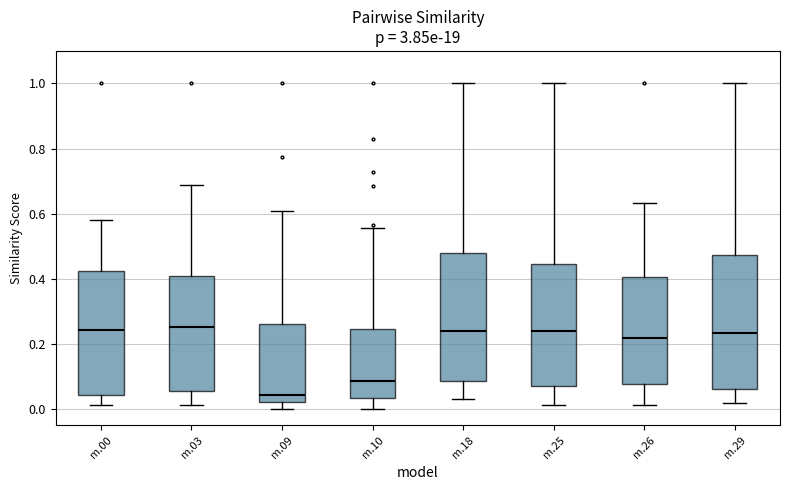

Reading left to right, read every box against the y-axis: the position of its median line, the range the box covers, and the ends of its whiskers. The values are not printed on the chart, so give them approximately, as read against the axis.

m.00: median 0.24, box 0.04 to 0.42, whiskers 0.02 to 0.58
m.03: median 0.26, box 0.06 to 0.40, whiskers 0.02 to 0.68
m.09: median 0.04, box 0.02 to 0.26, whiskers 0.00 to 0.60
m.10: median 0.08, box 0.04 to 0.24, whiskers 0.00 to 0.56
m.18: median 0.24, box 0.08 to 0.48, whiskers 0.04 to 1.00
m.25: median 0.24, box 0.08 to 0.44, whiskers 0.02 to 1.00
m.26: median 0.22, box 0.08 to 0.40, whiskers 0.02 to 0.64
m.29: median 0.24, box 0.06 to 0.48, whiskers 0.02 to 1.00